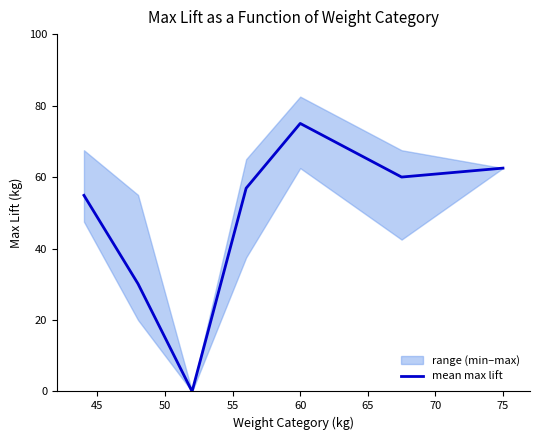

Reading left to right, what are all the values shown in this chart?

54.9	30.1	0.0	56.9	75.0	60.0	62.5